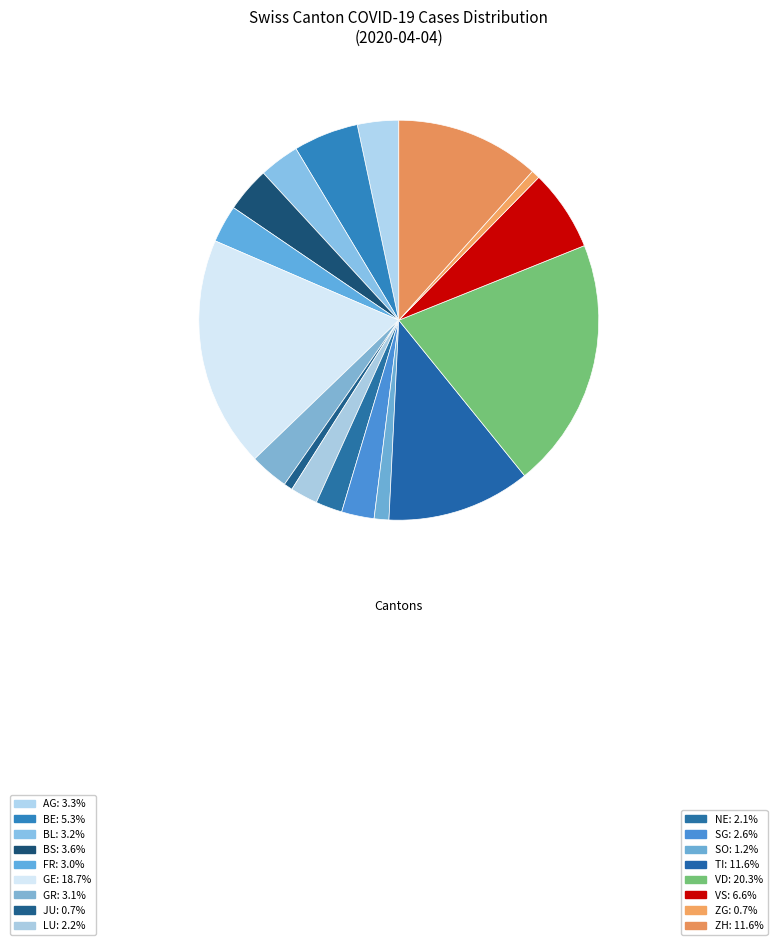

What is the largest slice in the pie chart?

VD